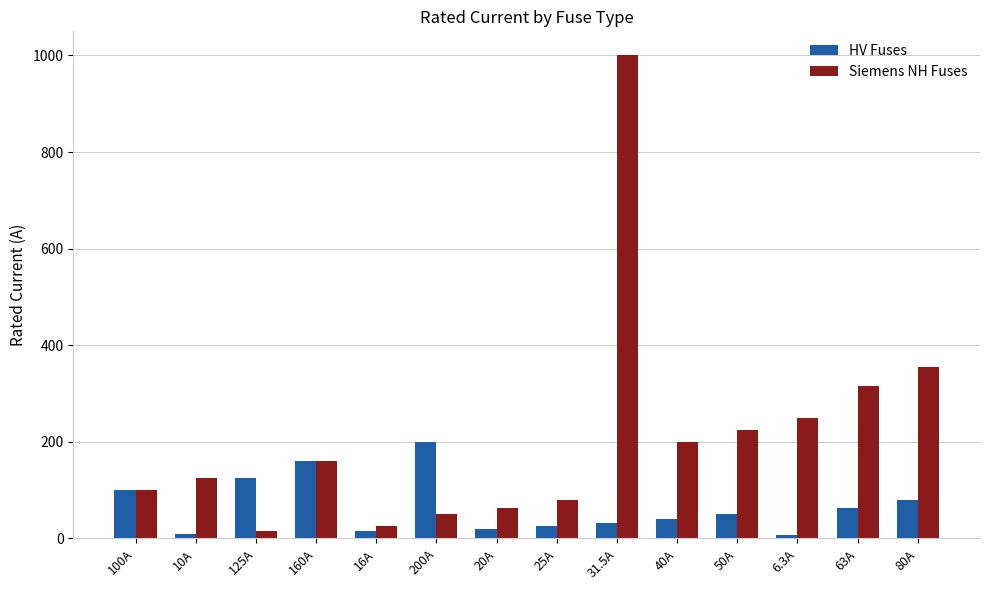

Rank the series by their maximum value, from lowest to highest.

HV Fuses, Siemens NH Fuses